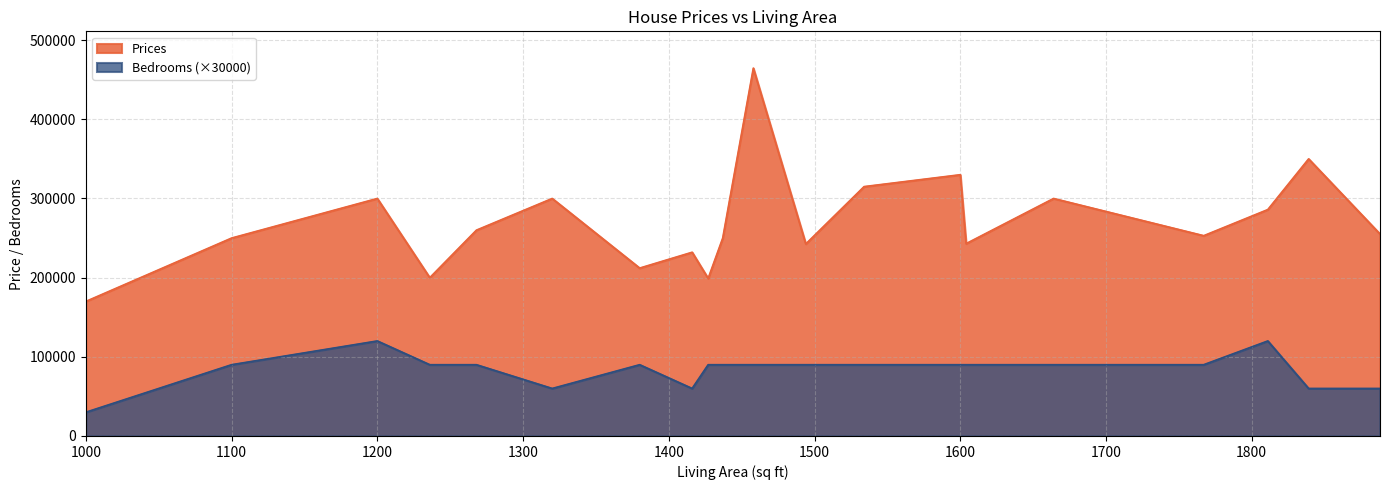

Rank the series by their maximum value, from highest to lowest.

Prices, Bedrooms (×30000)